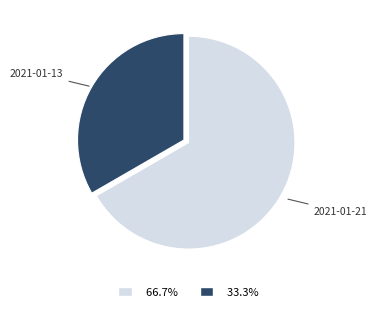

Rank the categories by value from highest to lowest.

2021-01-21, 2021-01-13